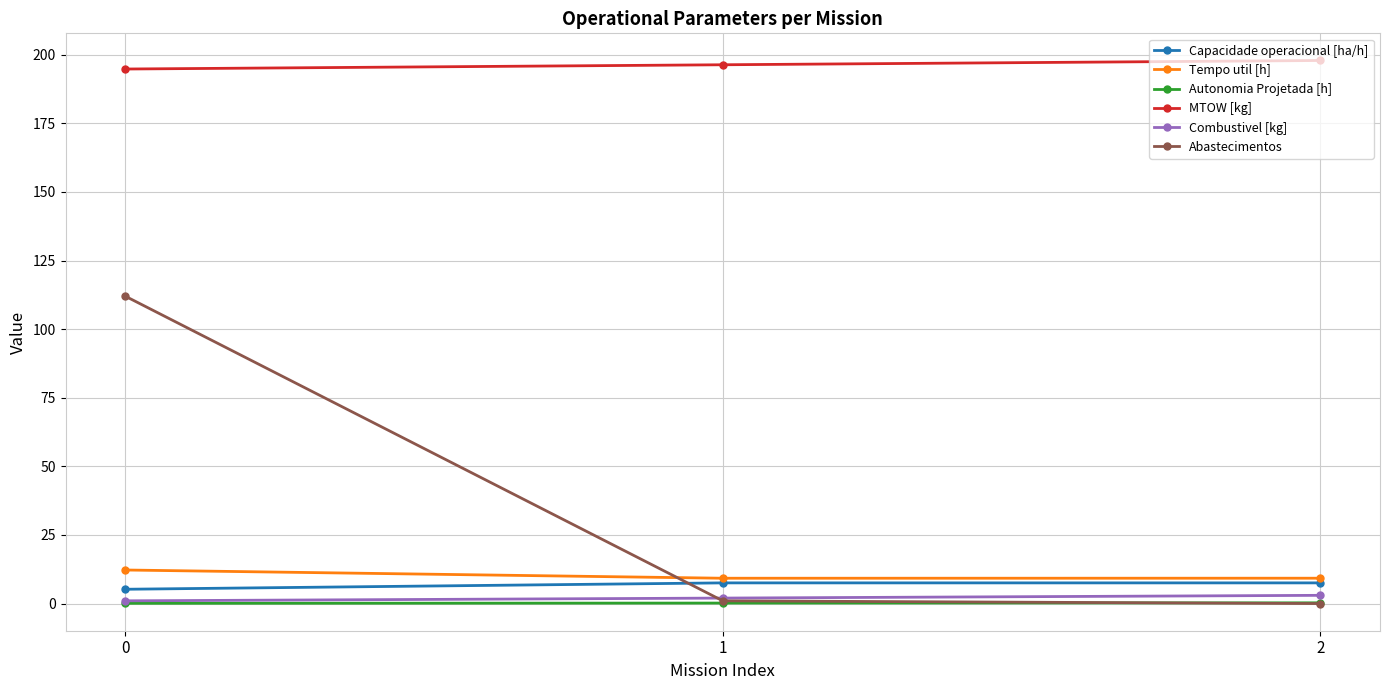

Between 0 and 2, which series saw the biggest shift?

Abastecimentos